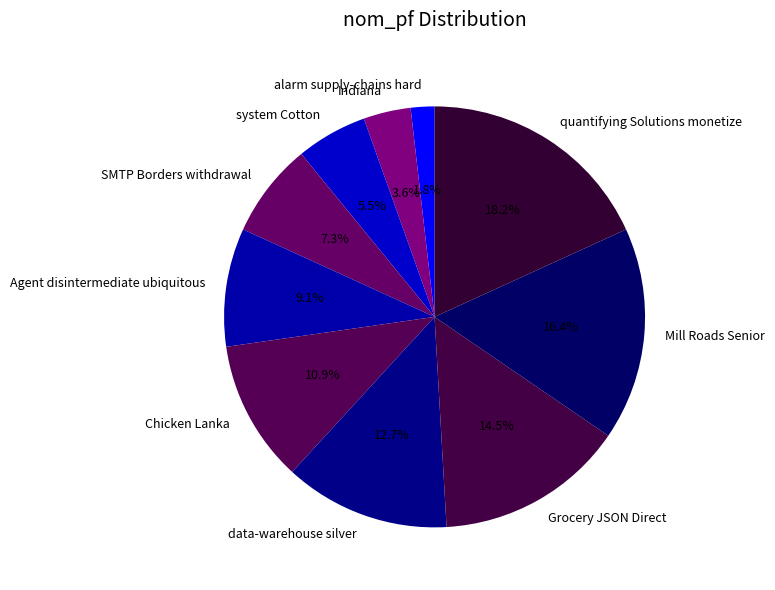

To the nearest percent, what is the combined percentage of system Cotton and Chicken Lanka?

16%